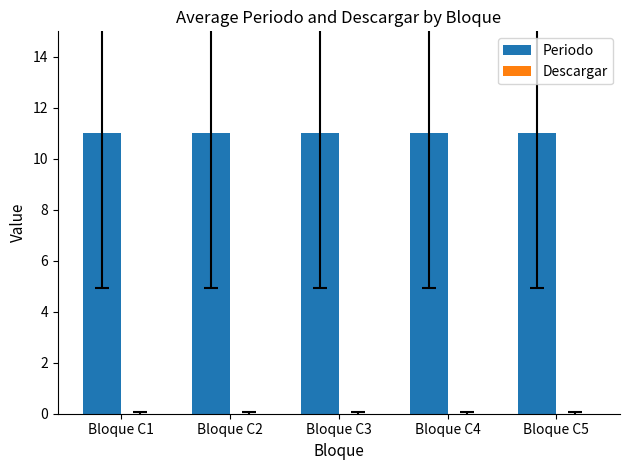

Between Bloque C4 and Bloque C5, which series saw the biggest shift?

Periodo